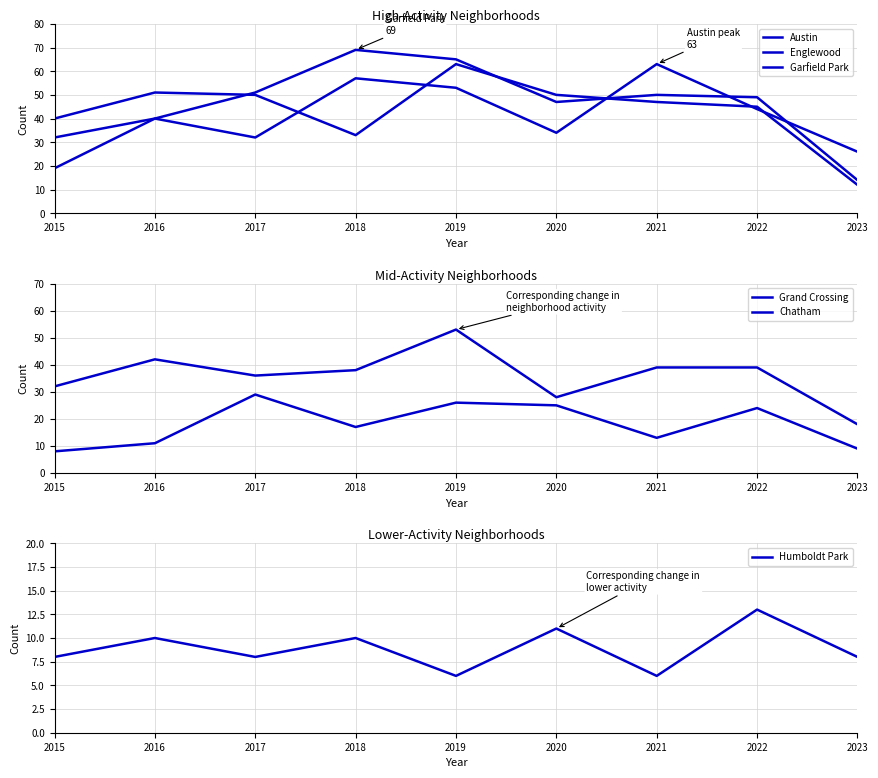

What is the difference between the Chatham values at 2020 and 2017?

4